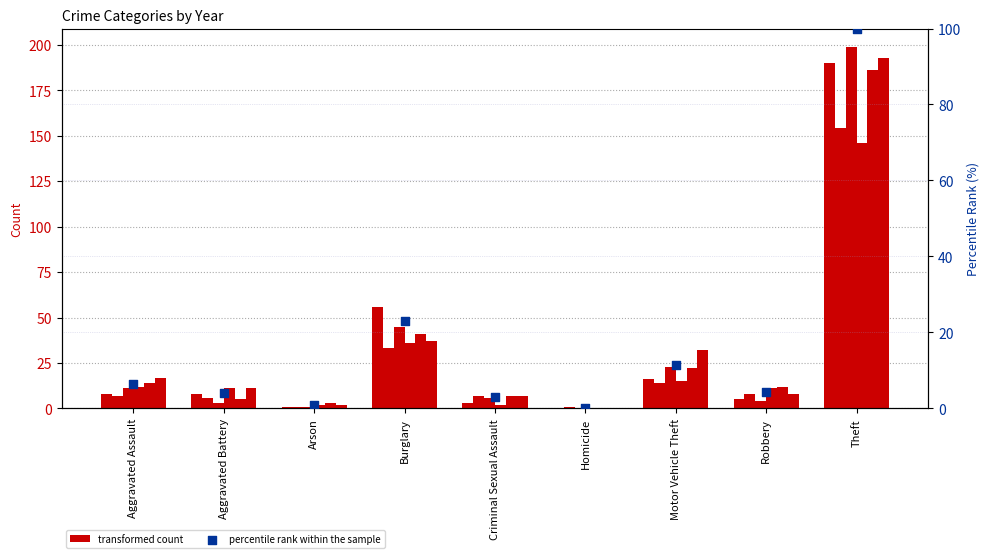

Between Motor Vehicle Theft and Burglary, which is larger?

Burglary